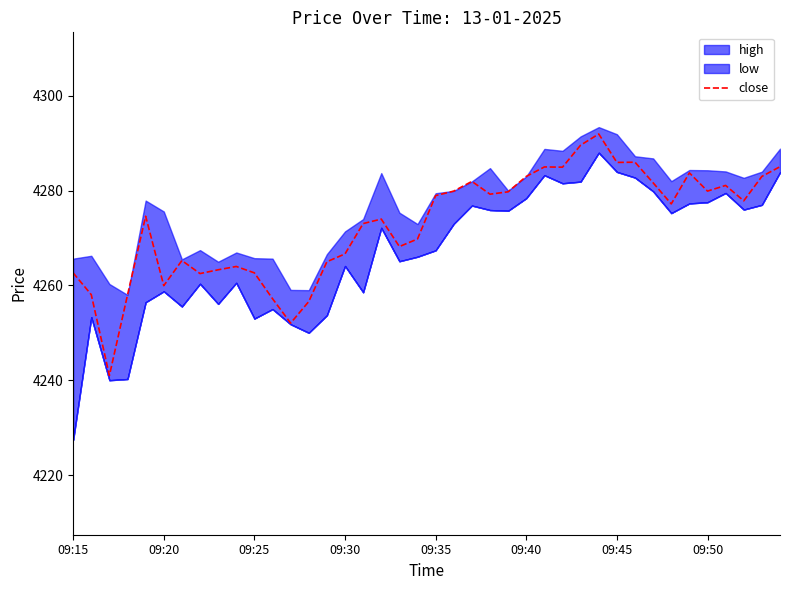

Which has a higher value, 36 or 33?

36